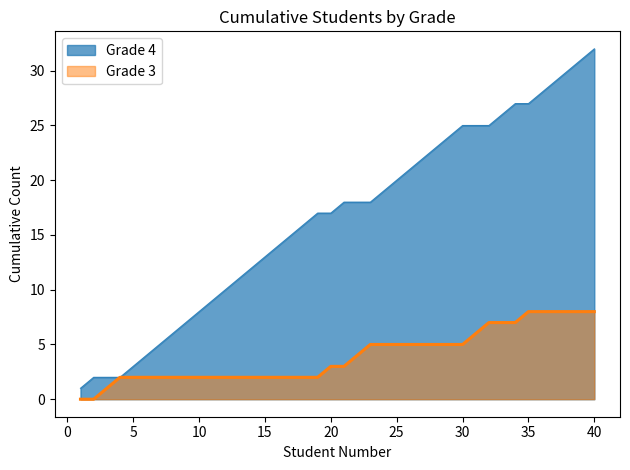

True or false: Grade 4 Count has more than 2 points higher than both neighbors.

False